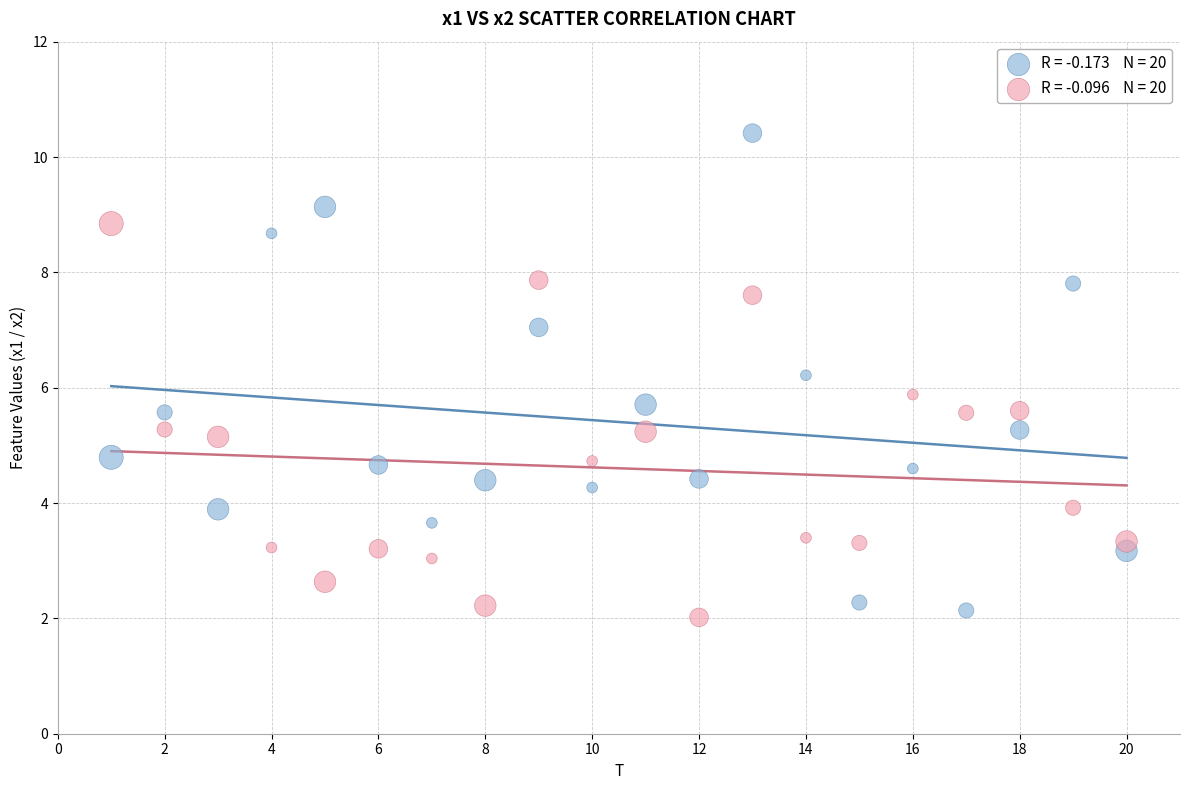

Across all data points, what is the range of X values (max minus min)?

19.0